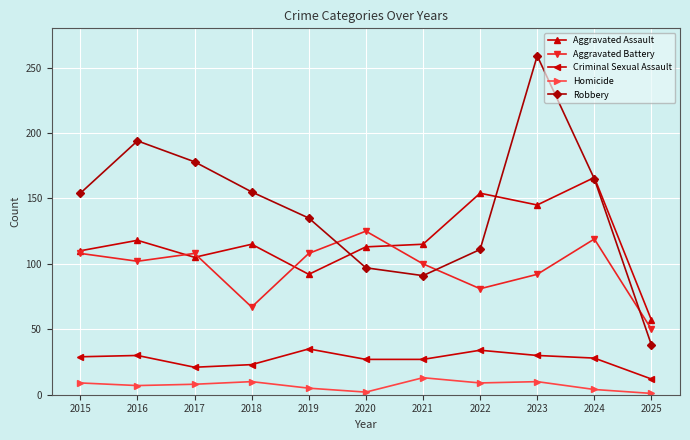

What is the value of the Criminal Sexual Assault point at the 5th from the left?

35